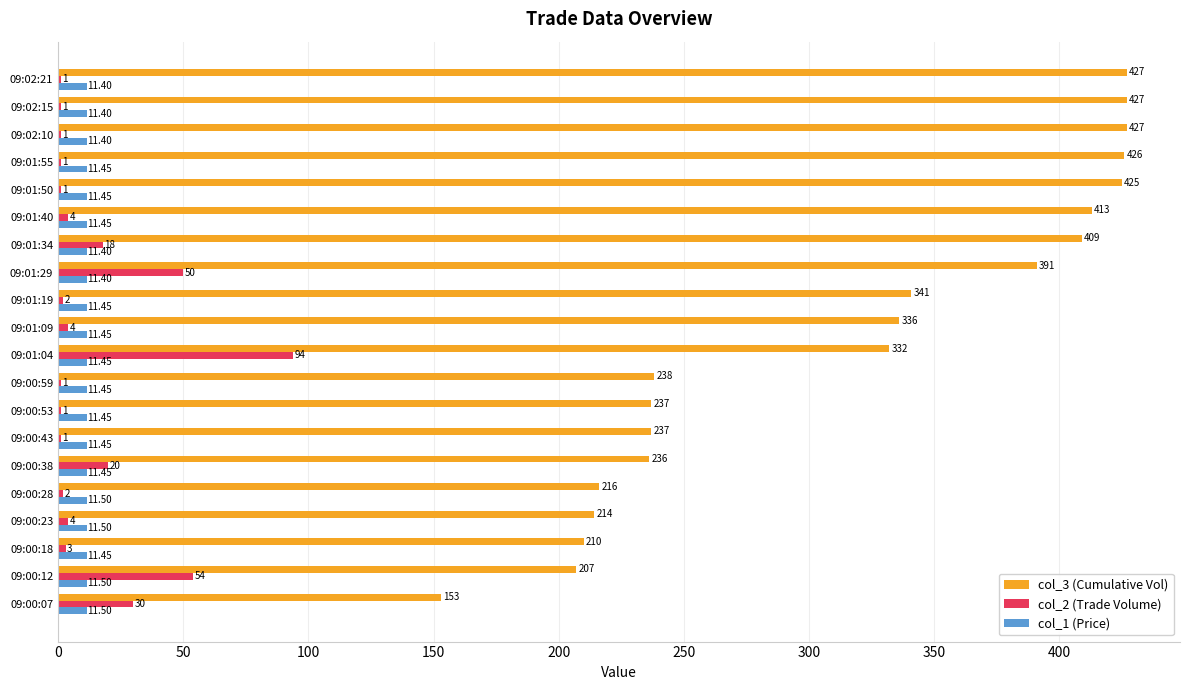

What is the sum of the col_3 (Cumulative Vol) values at 09:00:18 and 09:00:23?

424.0